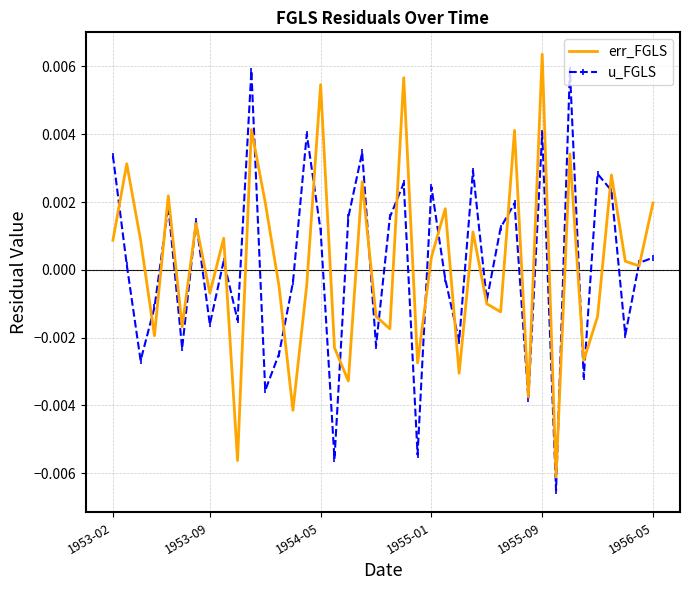

What are all the series names shown in the legend?

err_FGLS, u_FGLS